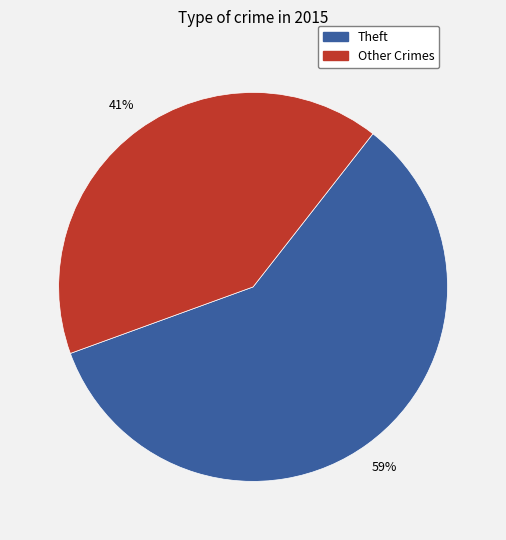

How many segments does this pie chart have?

2